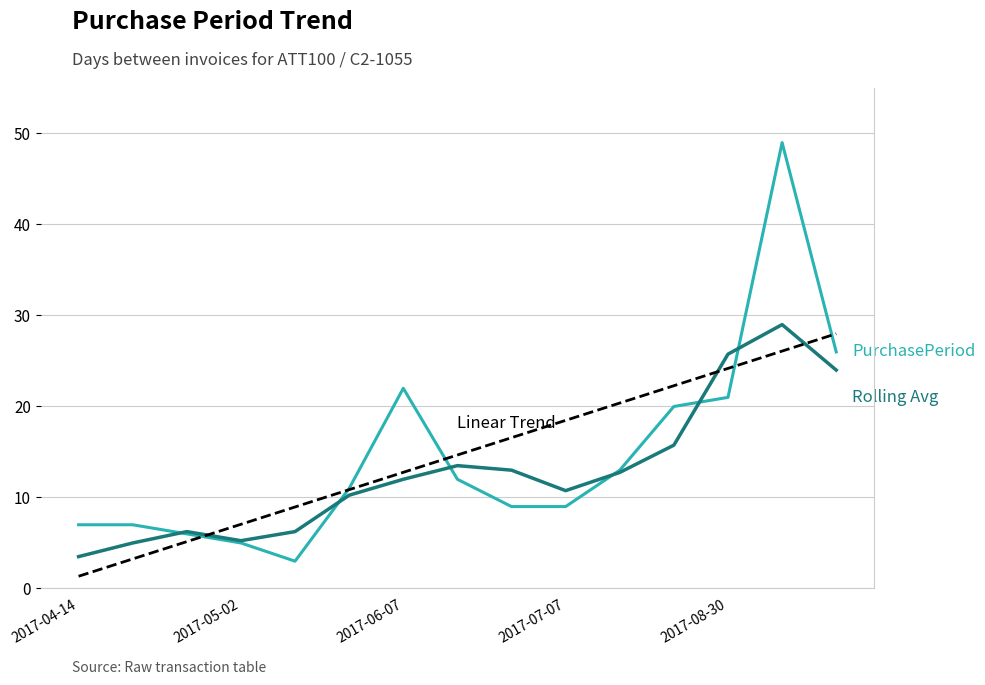

Reading right to left, what are all the values shown in this chart?

PurchasePeriod: 26.0	49.0	21.0	20.0	13.0	9.0	9.0	12.0	22.0	11.0	3.0	5.0	6.0	7.0	7.0
Rolling Avg (4-pt): 24.0	29.0	25.8	15.8	12.8	10.8	13.0	13.5	12.0	10.2	6.2	5.2	6.2	5.0	3.5
Linear Trend: 28.0	26.1	24.2	22.3	20.4	18.5	16.6	14.7	12.8	10.9	9.0	7.1	5.1	3.2	1.3